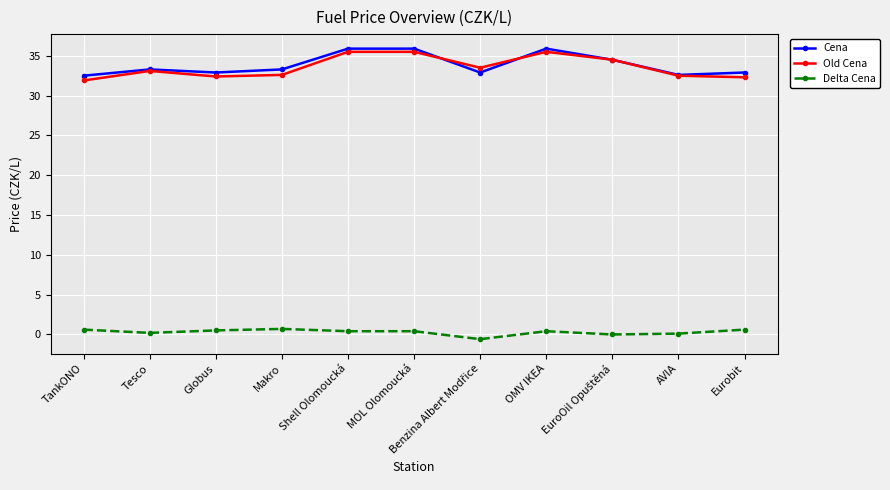

Is the value of Old Cena at Eurobit greater than the value of Delta Cena at Globus?

Yes